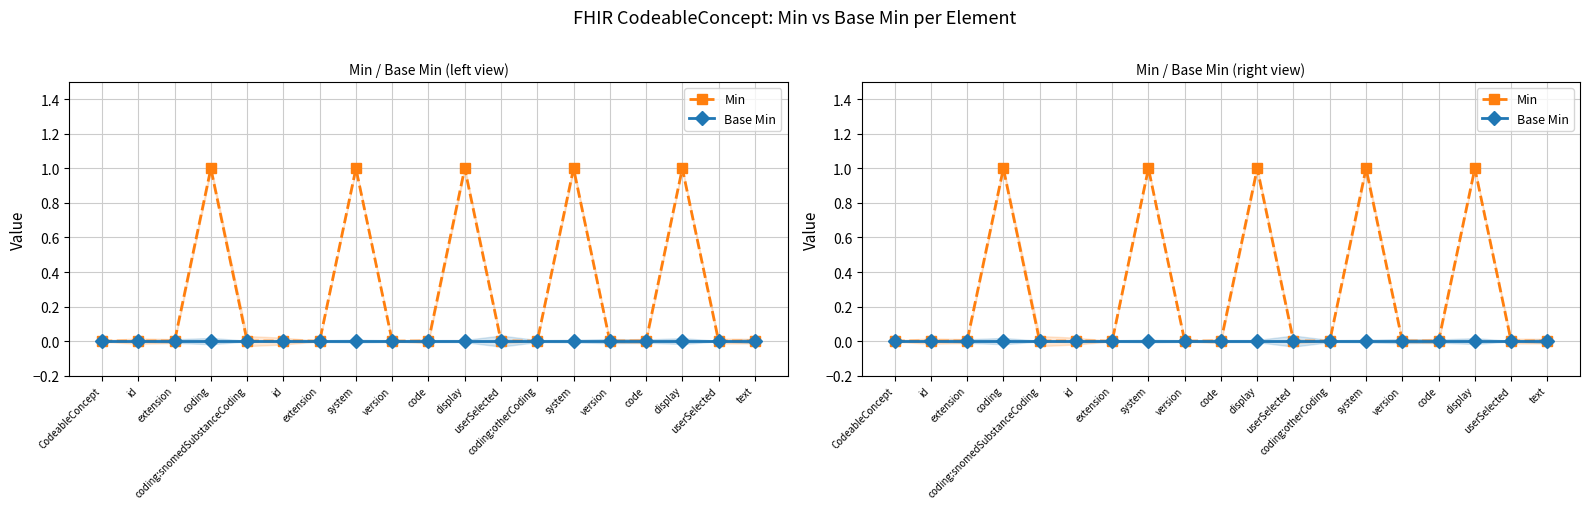

Which has a higher value, code or coding:otherCoding?

code